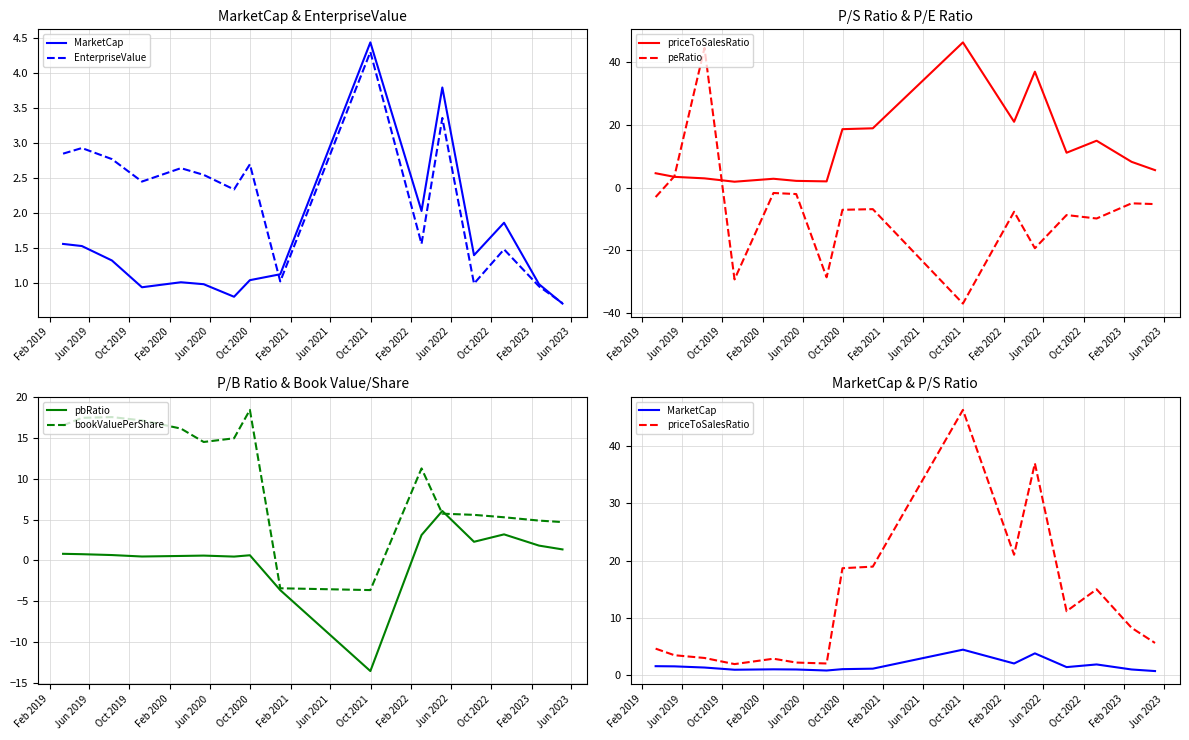

How many lines are shown in the chart?

6